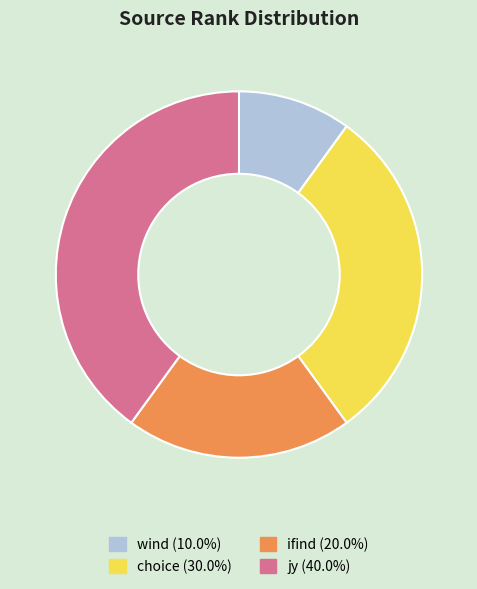

Is it true that ifind is 27% of the pie?

False